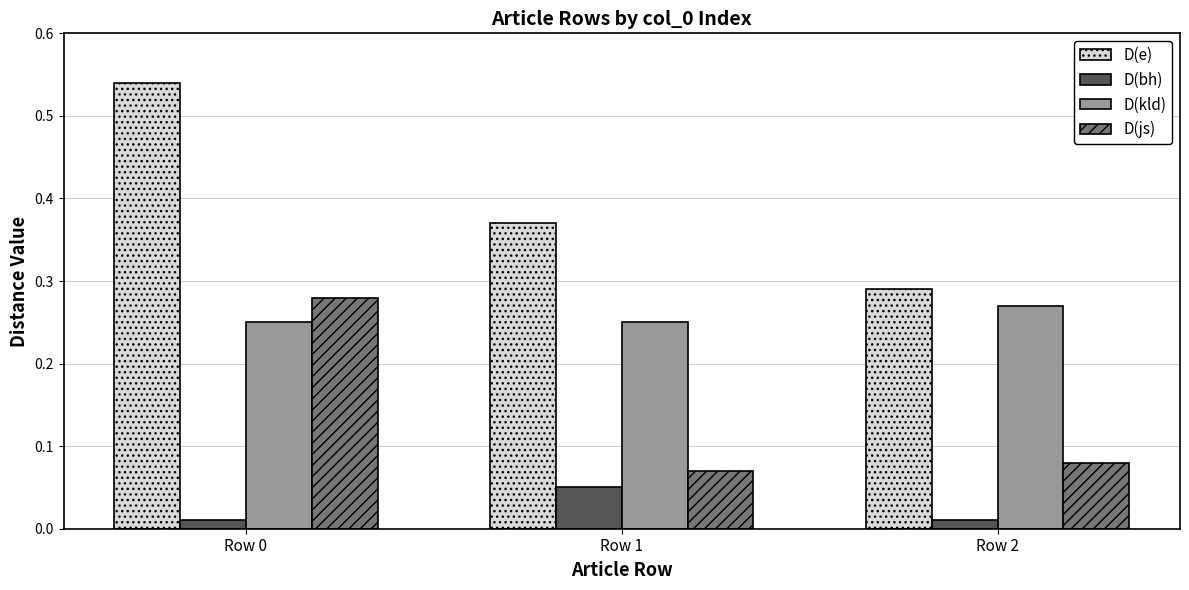

At how many categories does at least one series exceed 0?

3